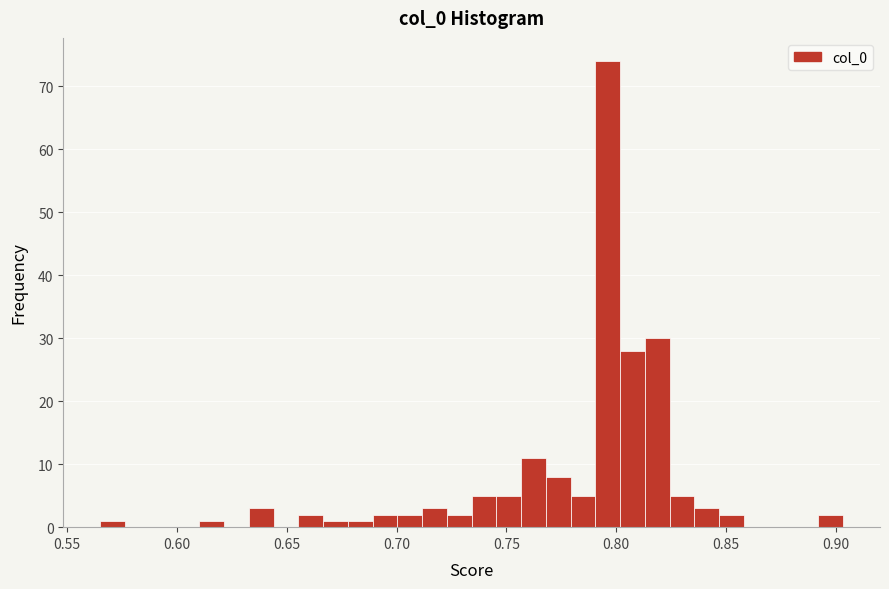

Read against the x-axis, roughly where is the centre of the tallest bar?

0.795